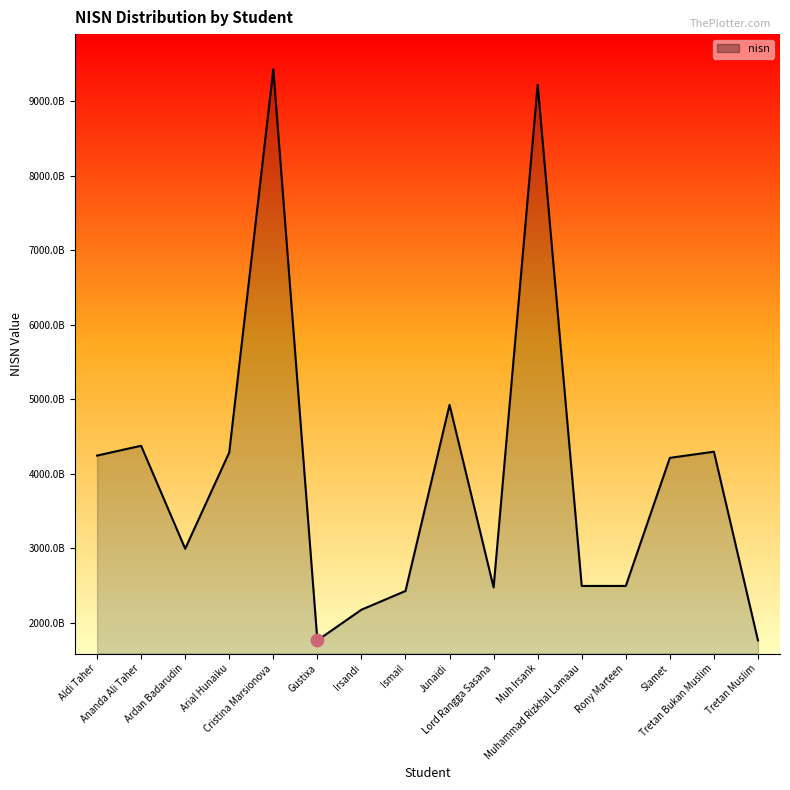

What is the change in value from Arial Hunaiku to Tretan Bukan Muslim?

+9821540268